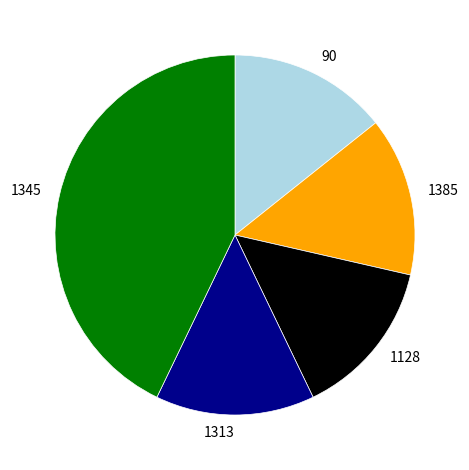

The 1345 slice represents 43% of the pie. True or false?

True